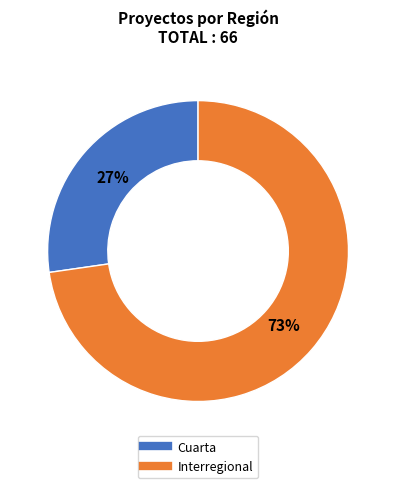

Do Interregional and Cuarta together represent more than half of the pie?

Yes